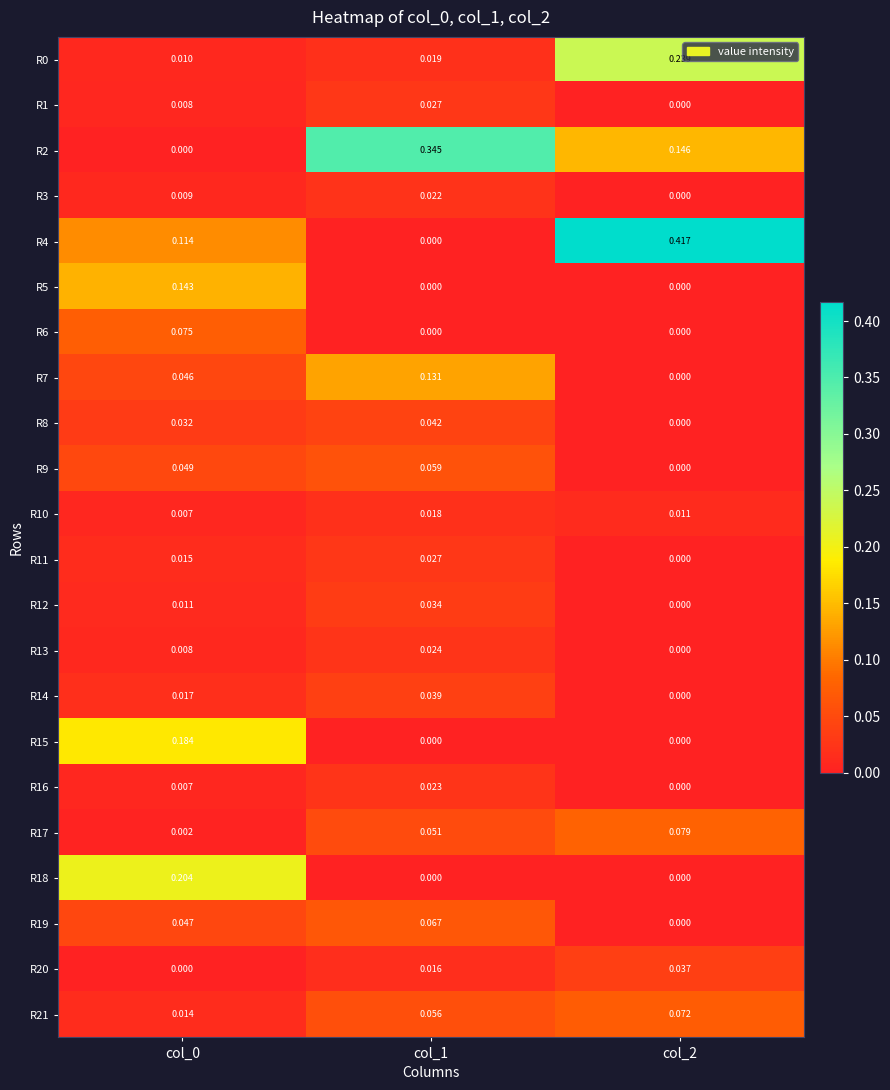

Which series has the widest spread of values?

R4